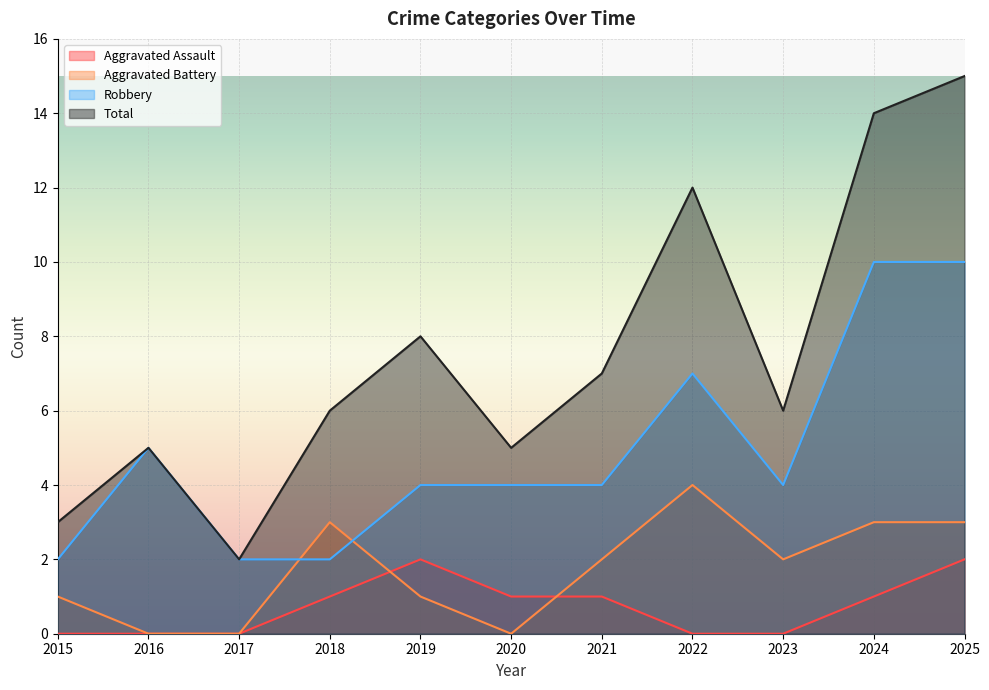

What is the value of the Robbery point at the 11th from the left?

10